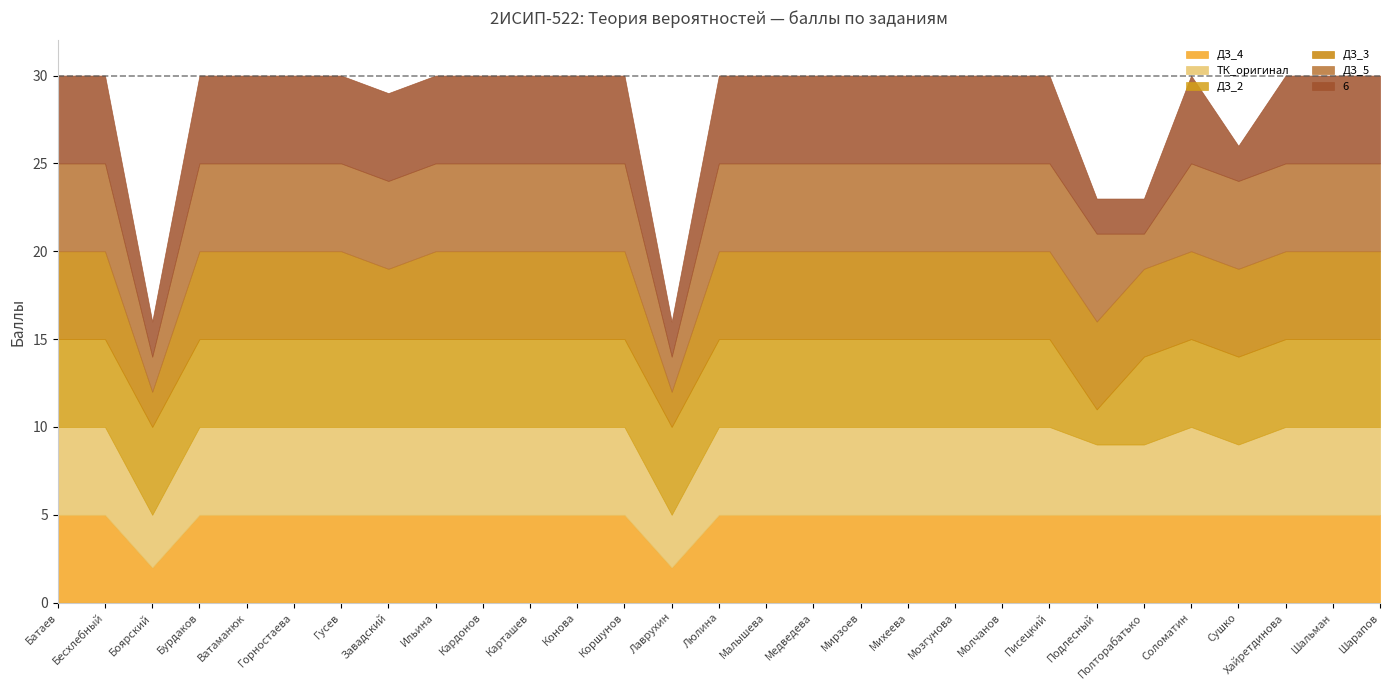

At which category does the chart reach its minimum across all series?

Боярский